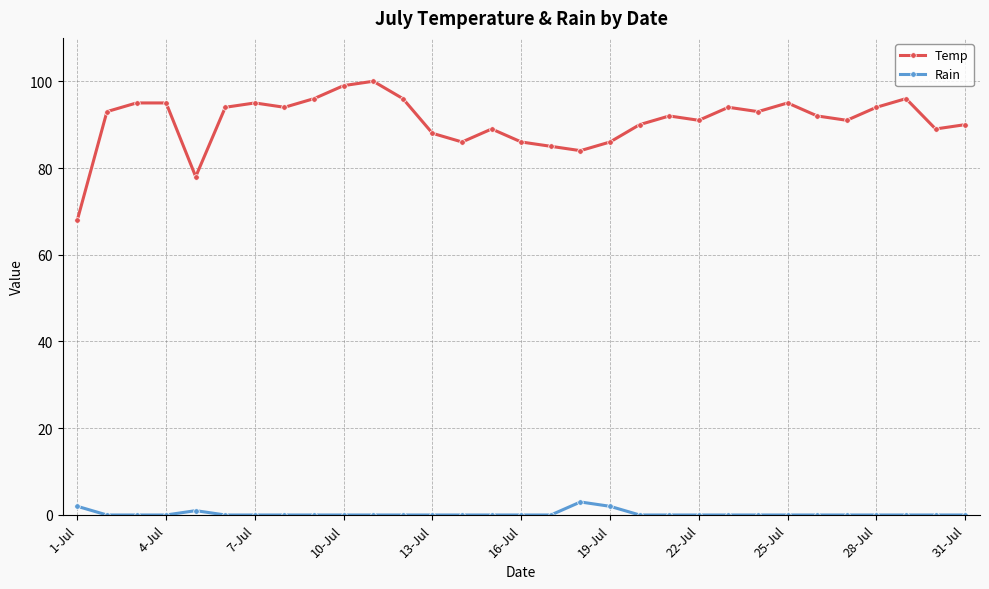

Rank the series by their maximum value, from lowest to highest.

Rain, Temp